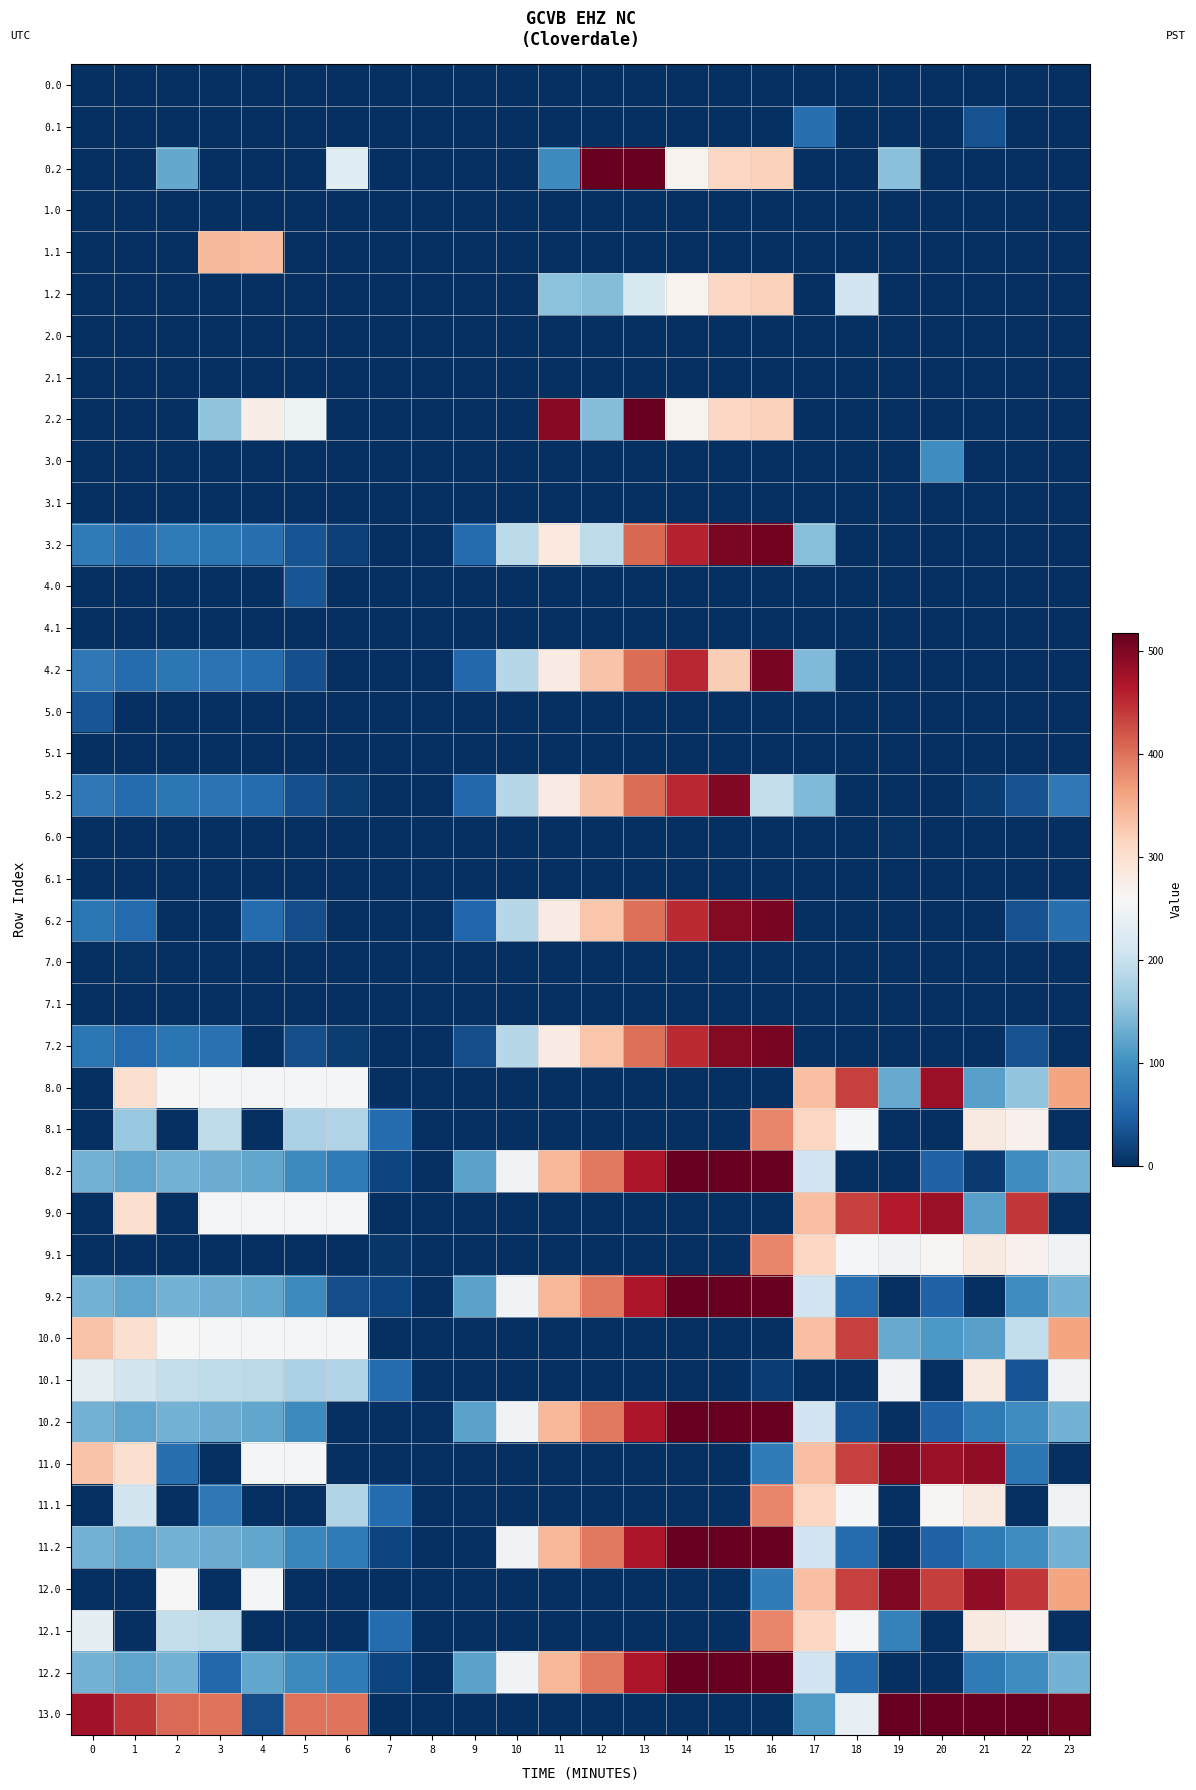

Which series has the largest total across all categories?

13.0